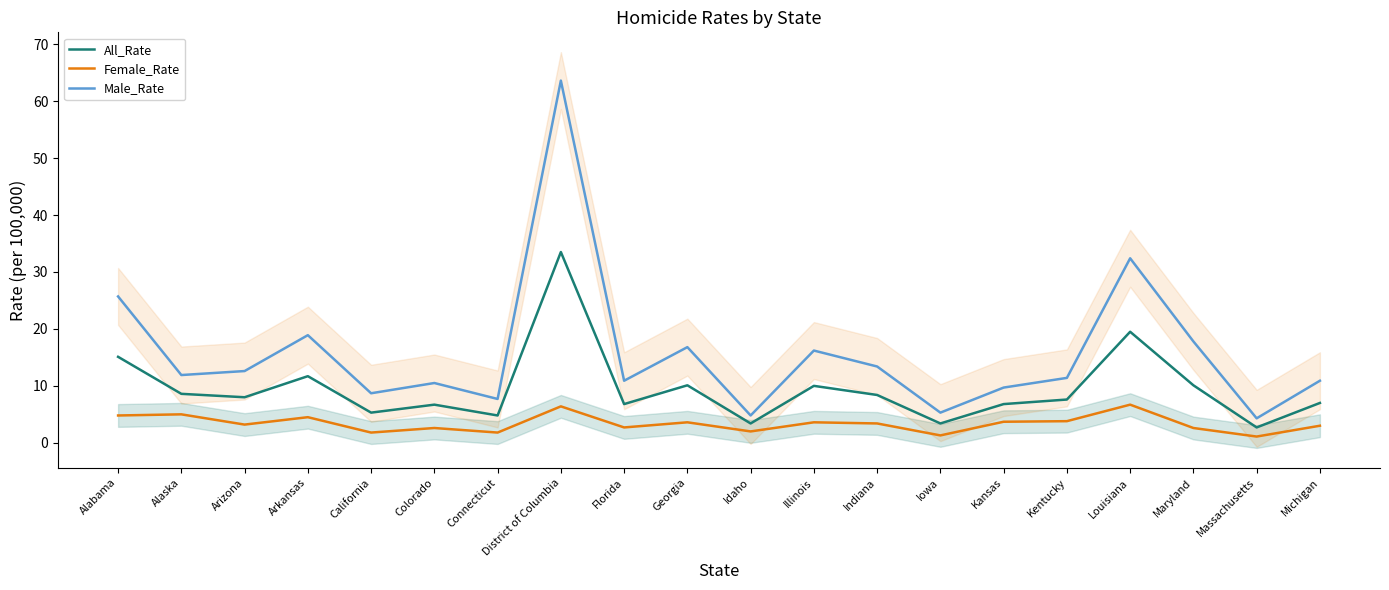

How many distinct data groups are displayed?

3